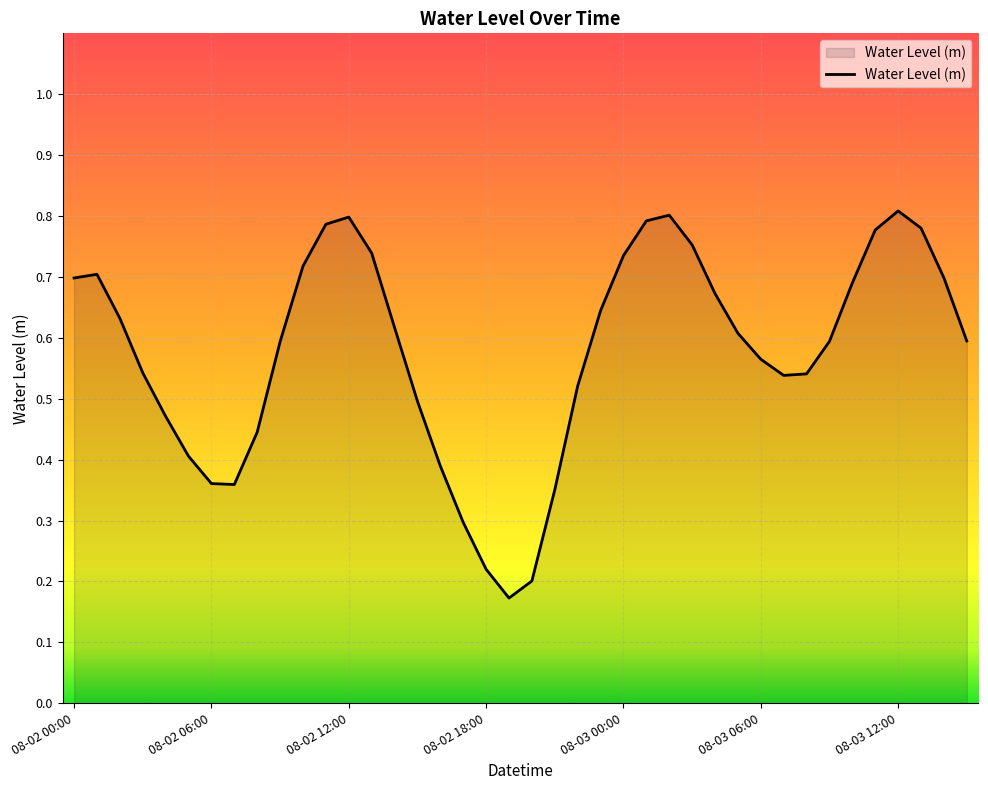

Reading left to right, extract all data points from this chart.

0.7	0.7	0.6	0.5	0.5	0.4	0.4	0.4	0.4	0.6	0.7	0.8	0.8	0.7	0.6	0.5	0.4	0.3	0.2	0.2	0.2	0.4	0.5	0.6	0.7	0.8	0.8	0.8	0.7	0.6	0.6	0.5	0.5	0.6	0.7	0.8	0.8	0.8	0.7	0.6